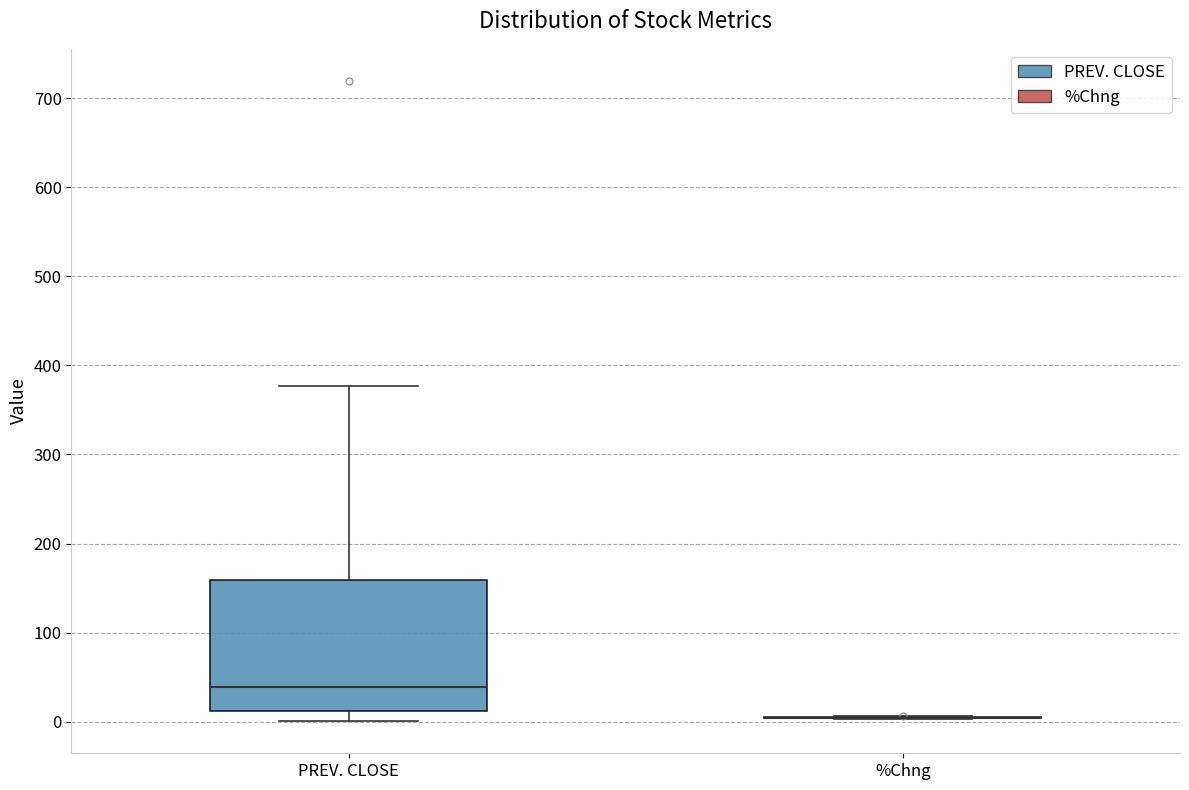

Reading left to right, transcribe this box plot: for each box, give where its median line is, the range the box spans, and where its two whiskers end, as read against the y-axis. The values are not printed on the chart, so give them approximately, as read against the axis.

PREV. CLOSE: median 40, box 10 to 160, whiskers 0 to 380
%Chng: box collapsed to a line at 0, whiskers 0 to 10